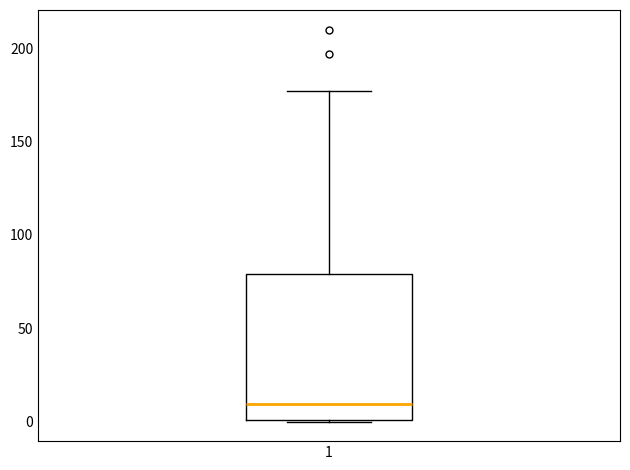

Read this box plot against the y-axis: the position of the median line, the range covered by the box, and the ends of both whiskers. The values are not printed on the chart, so give them approximately, as read against the axis.

median 10, box 0 to 80, whiskers 0 to 175